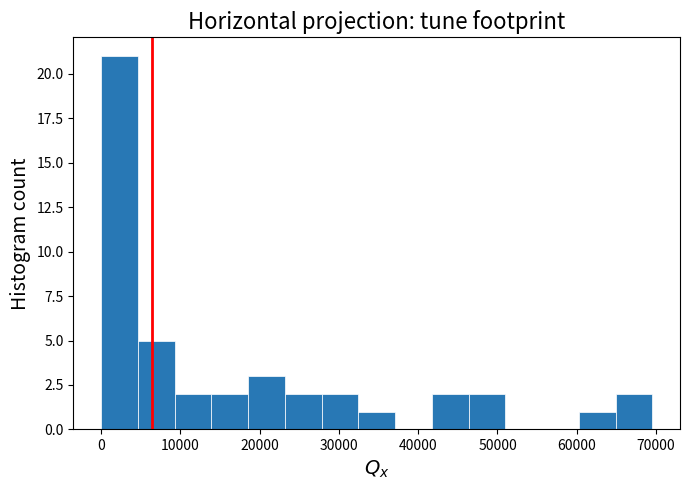

How tall is the bar that spans 19000 to 23000 on the x-axis? Neither the bar edges nor the heights are printed on the chart, so give them approximately, as read against the axes.

3